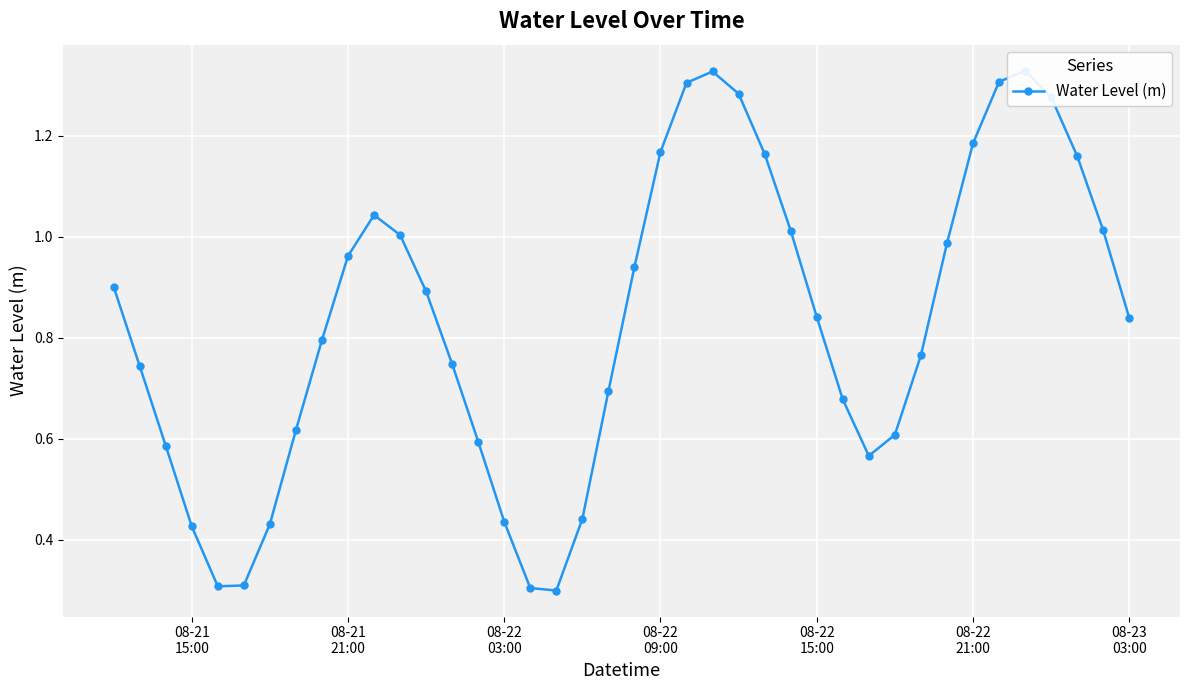

What is the difference between the maximum and minimum values?

1.0